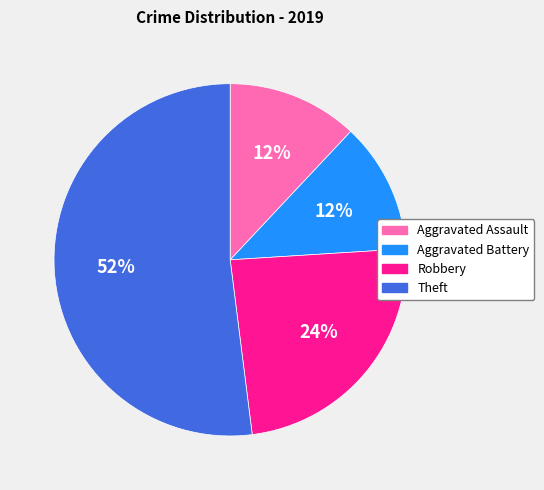

Between Aggravated Battery and Robbery, which is larger?

Robbery